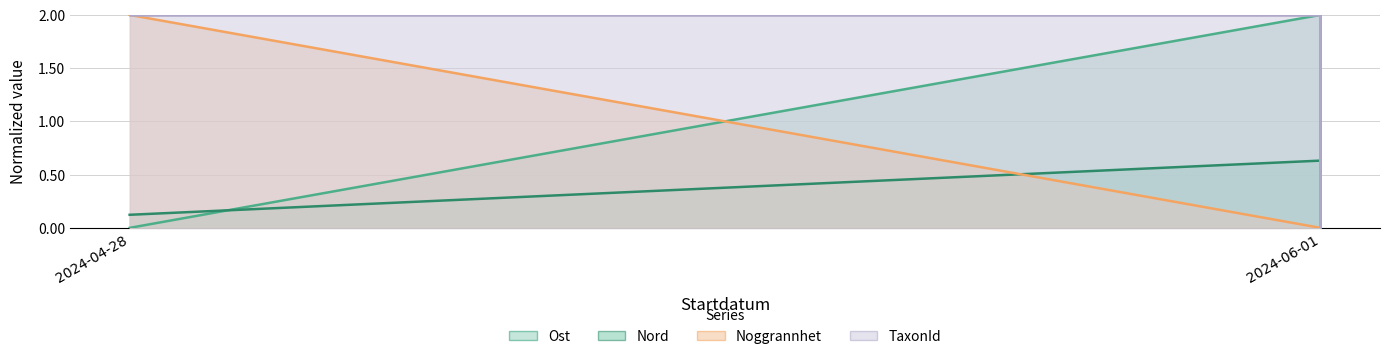

Count the number of data series in this chart.

4